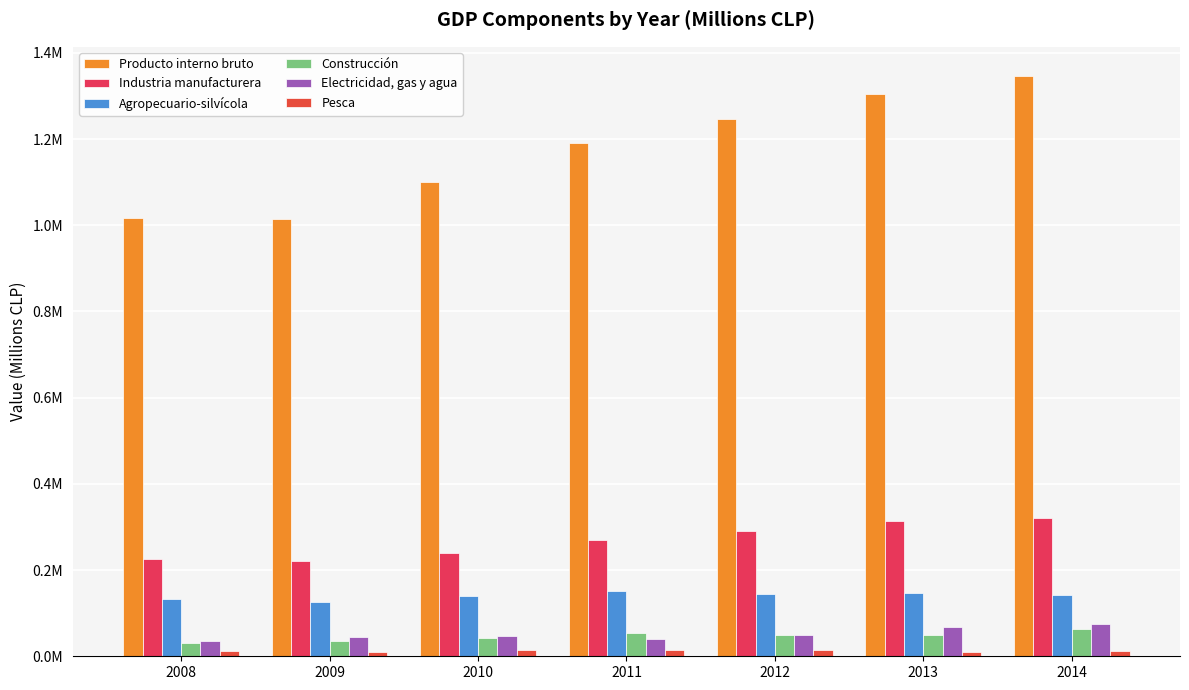

Does the chart contain any negative values?

No